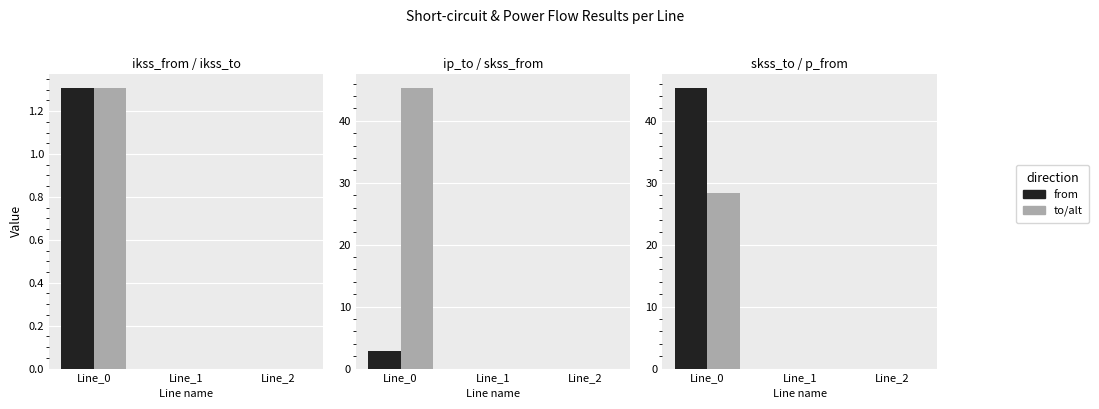

Between Line_0 and Line_1, which is larger?

Line_0